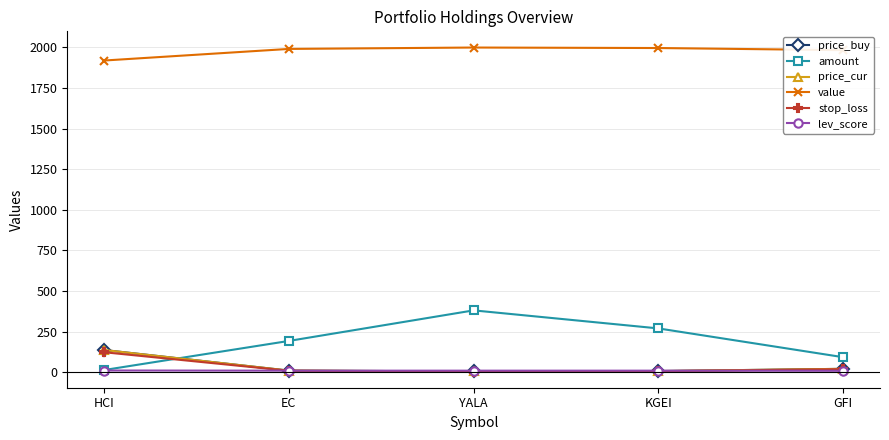

True or false: price_buy and value cross at least once.

False